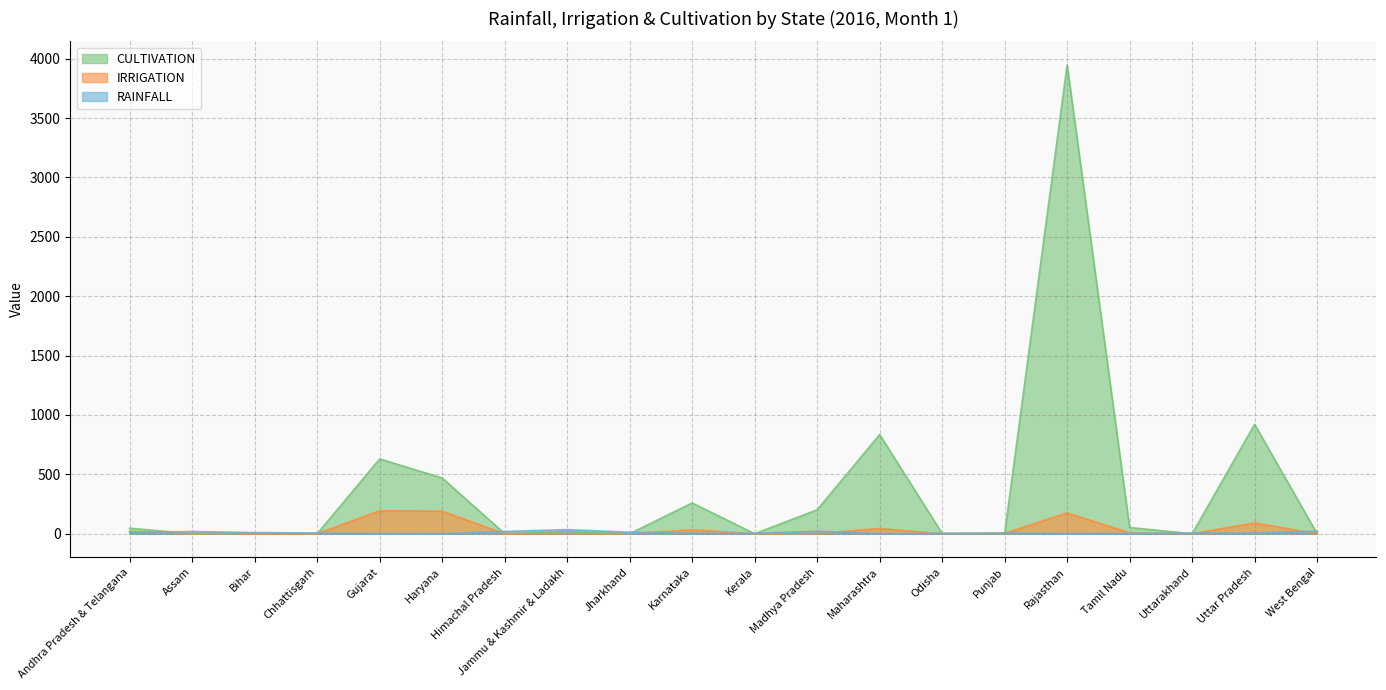

List the labels in order of IRRIGATION value, smallest first.

Assam, Chhattisgarh, Jharkhand, Kerala, Odisha, Uttarakhand, Bihar, West Bengal, Madhya Pradesh, Himachal Pradesh, Jammu & Kashmir & Ladakh, Punjab, Tamil Nadu, Andhra Pradesh & Telangana, Karnataka, Maharashtra, Uttar Pradesh, Rajasthan, Haryana, Gujarat